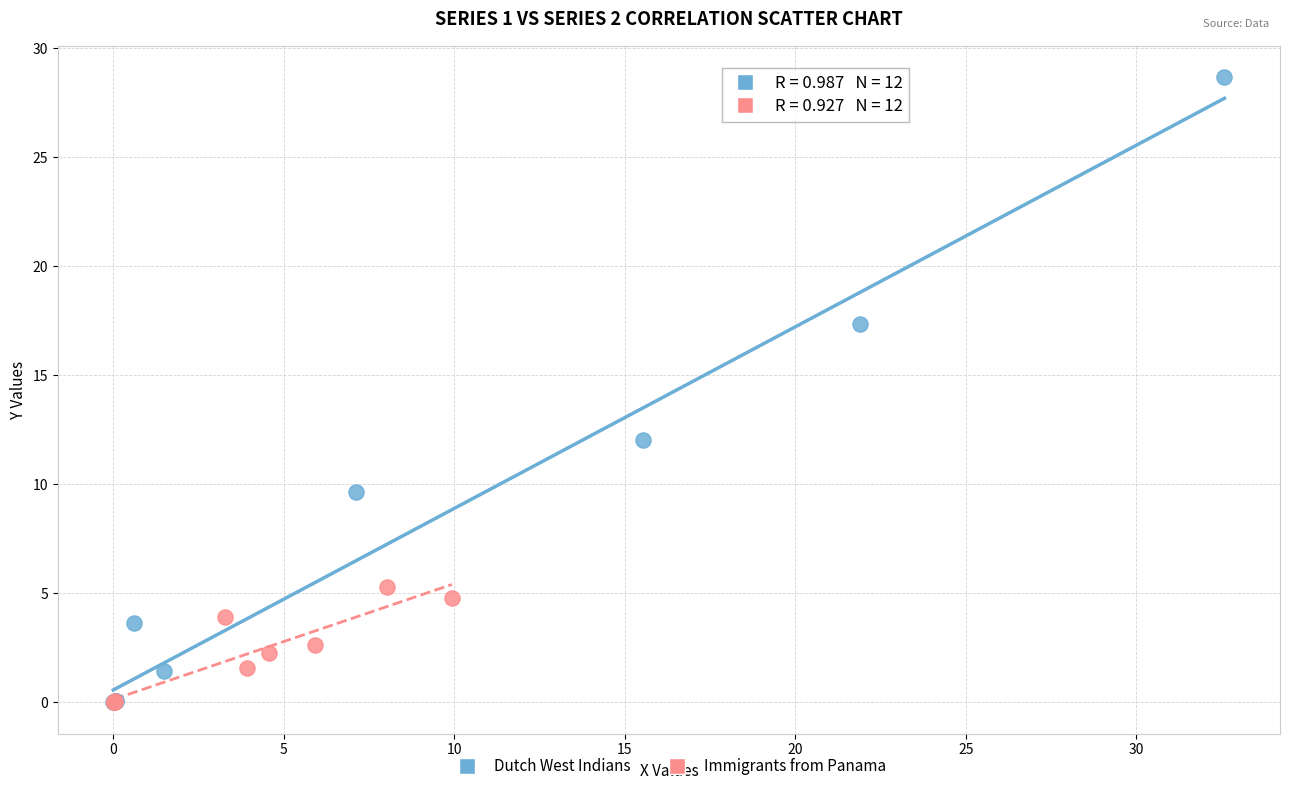

What are all the series names shown in the legend?

Dutch West Indians, Immigrants from Panama